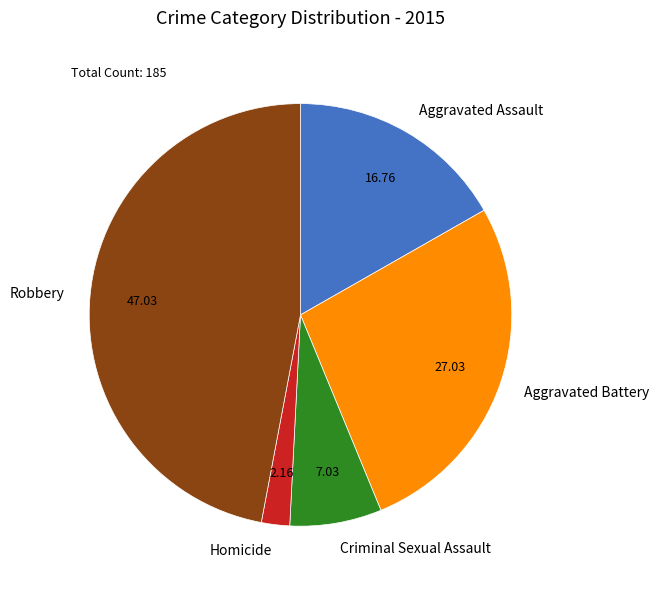

Do Robbery and Aggravated Battery together represent more than half of the pie?

Yes